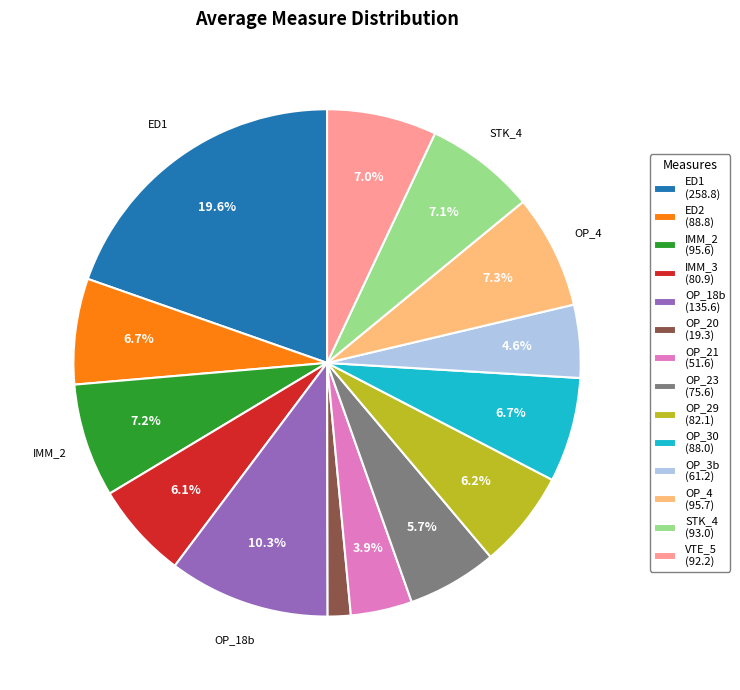

Between OP_4 and OP_20, which is larger?

OP_4